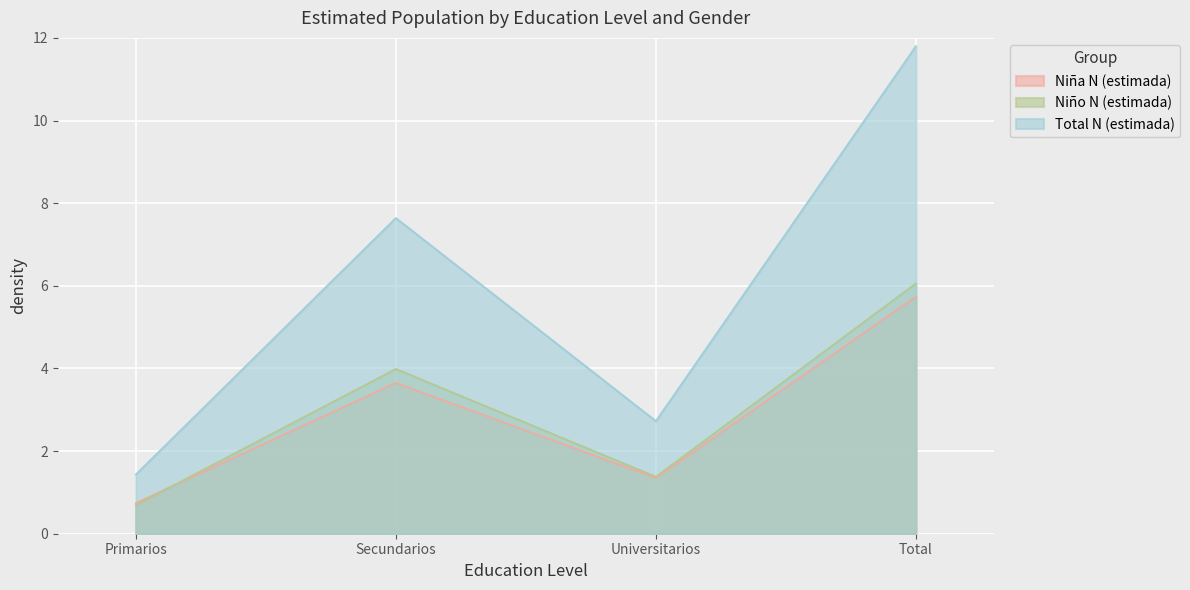

What is the label of the 4th point from the left?

Total